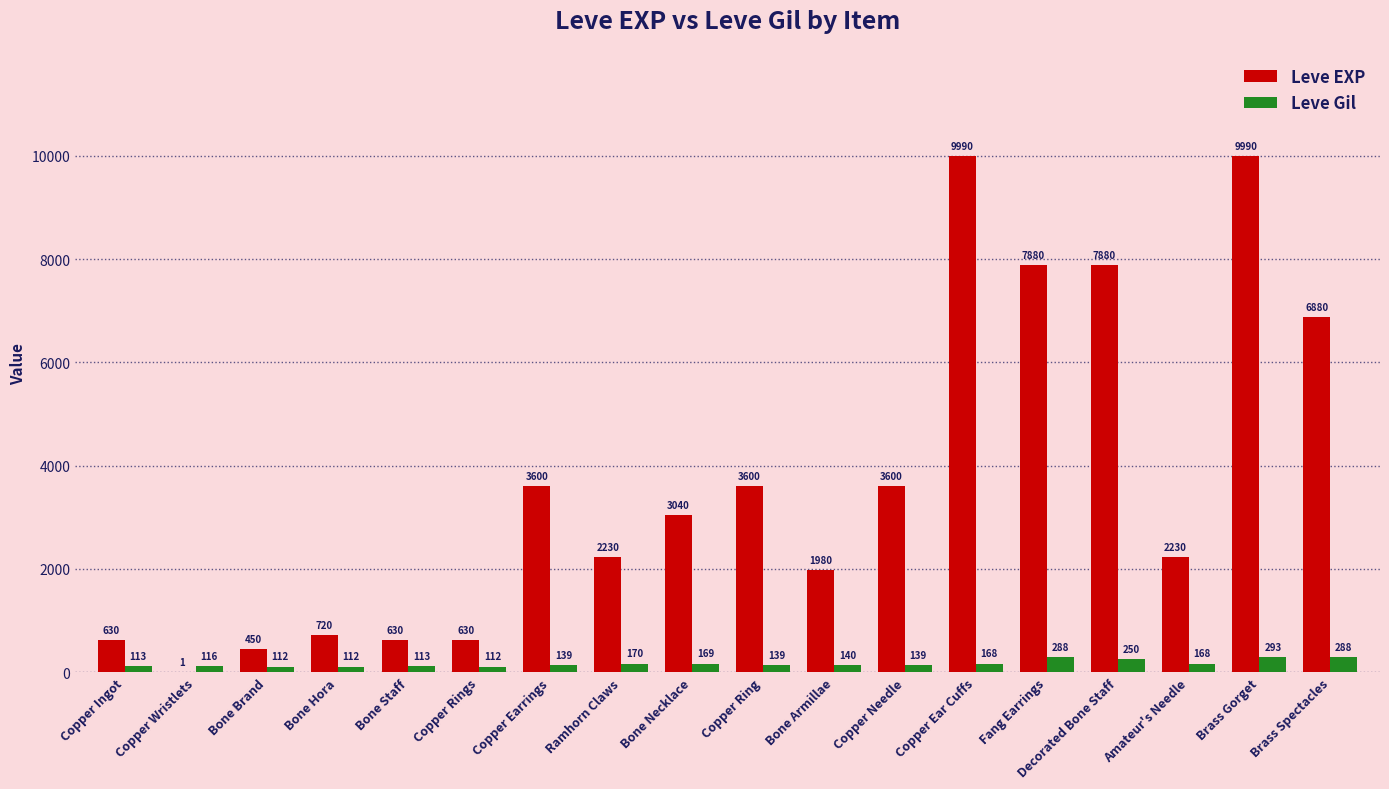

What is the spread (max minus min) of values at Copper Ear Cuffs?

9822